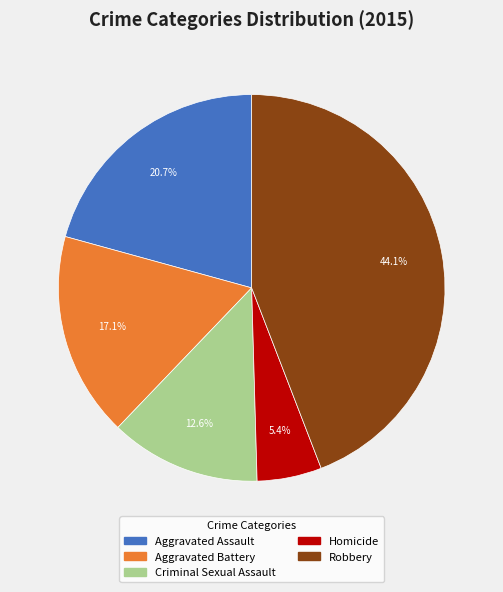

Is there any slice that represents more than half of the pie?

No